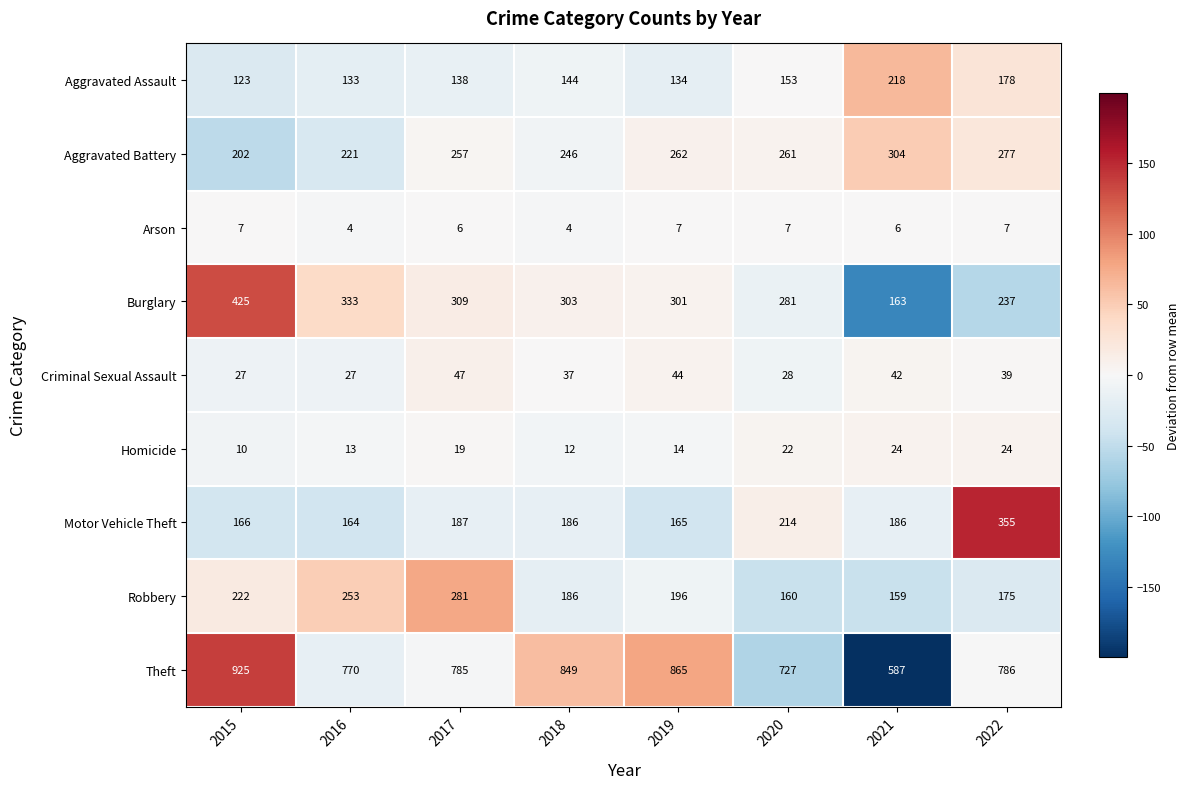

The Burglary series shows 333 at 2016. True or false?

True